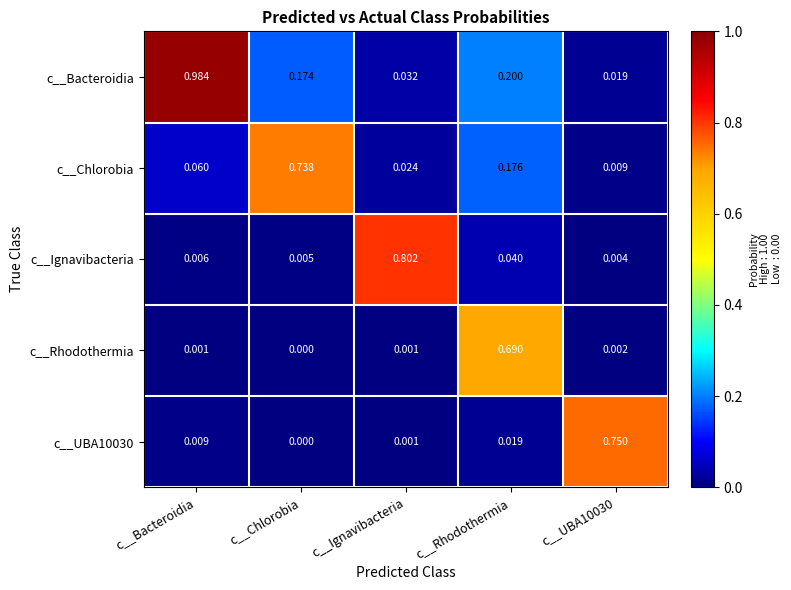

Which series has the largest total across all categories?

c__Bacteroidia